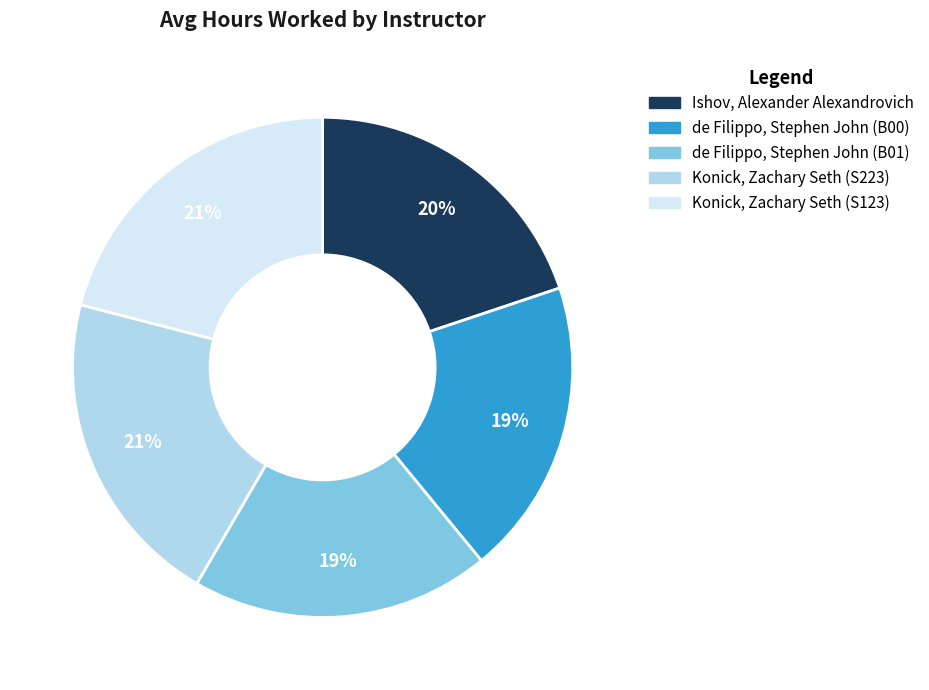

What percentage is the Konick, Zachary Seth (S123) slice, to the nearest percent?

21%